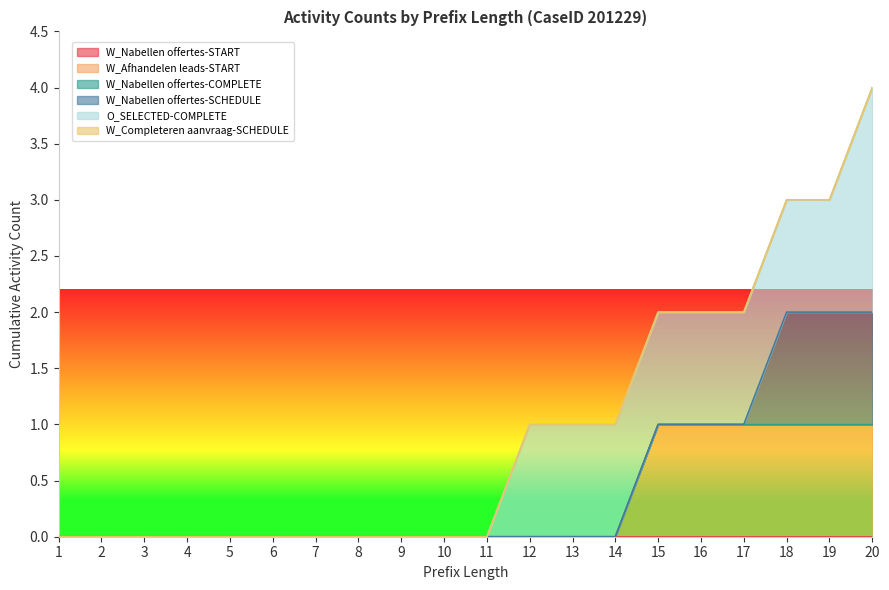

How many lines are shown in the chart?

6